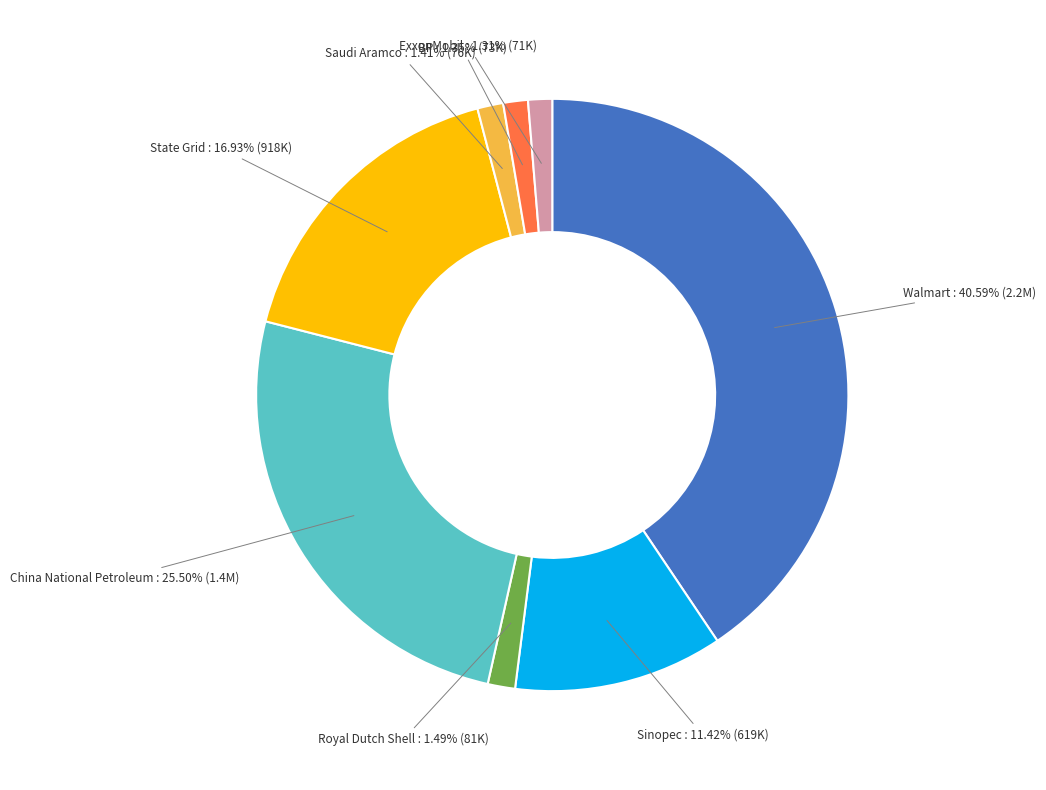

How many slices are in this pie chart?

8